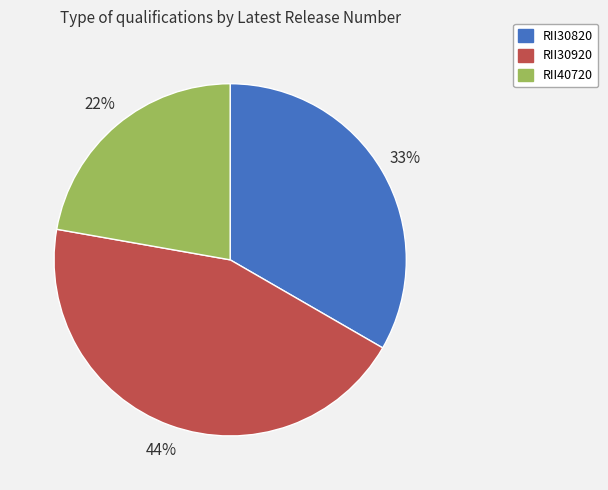

Do RII30820 and RII40720 together represent more than half of the pie?

Yes